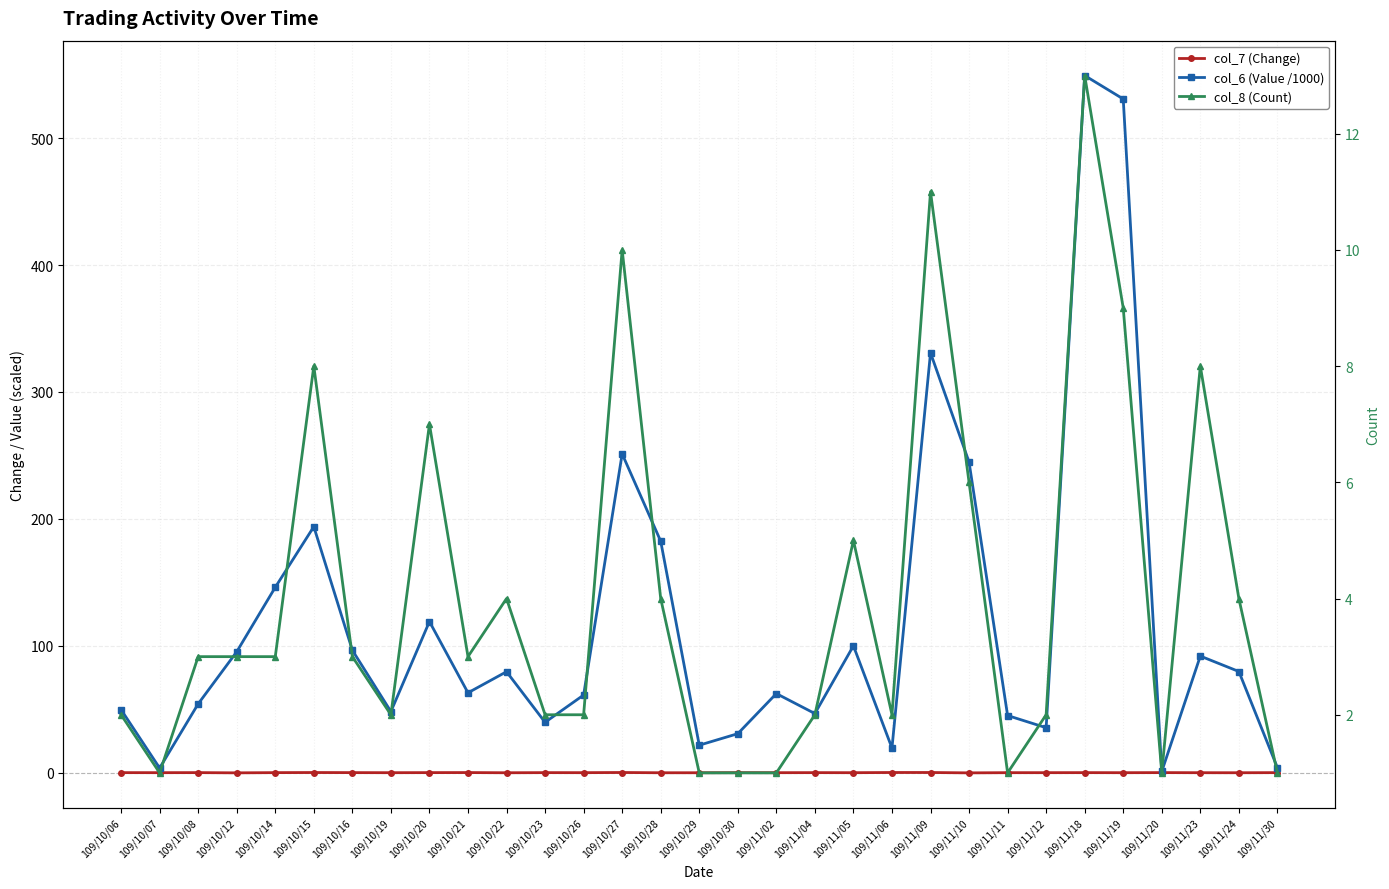

Reading left to right, what are all the values shown in this chart?

col_7 (Change): 0.0	-0.0	0.0	-0.2	0.0	0.1	0.0	-0.1	0.0	0.1	-0.1	0.0	-0.0	0.1	-0.1	-0.1	-0.0	-0.0	0.0	-0.1	0.1	0.1	-0.2	-0.0	-0.0	0.0	-0.1	0.0	-0.1	-0.1	0.0
col_6 (Value /1000): 49.6	3.6	54.2	95.2	146.1	193.8	96.5	48.1	119.1	62.9	79.5	39.7	61.2	251.2	182.4	21.6	30.7	62.3	46.6	99.9	19.4	330.8	244.8	45.0	35.4	549.4	530.9	0.9	91.9	79.7	3.9
col_8 (Count): 2.0	1.0	3.0	3.0	3.0	8.0	3.0	2.0	7.0	3.0	4.0	2.0	2.0	10.0	4.0	1.0	1.0	1.0	2.0	5.0	2.0	11.0	6.0	1.0	2.0	13.0	9.0	1.0	8.0	4.0	1.0